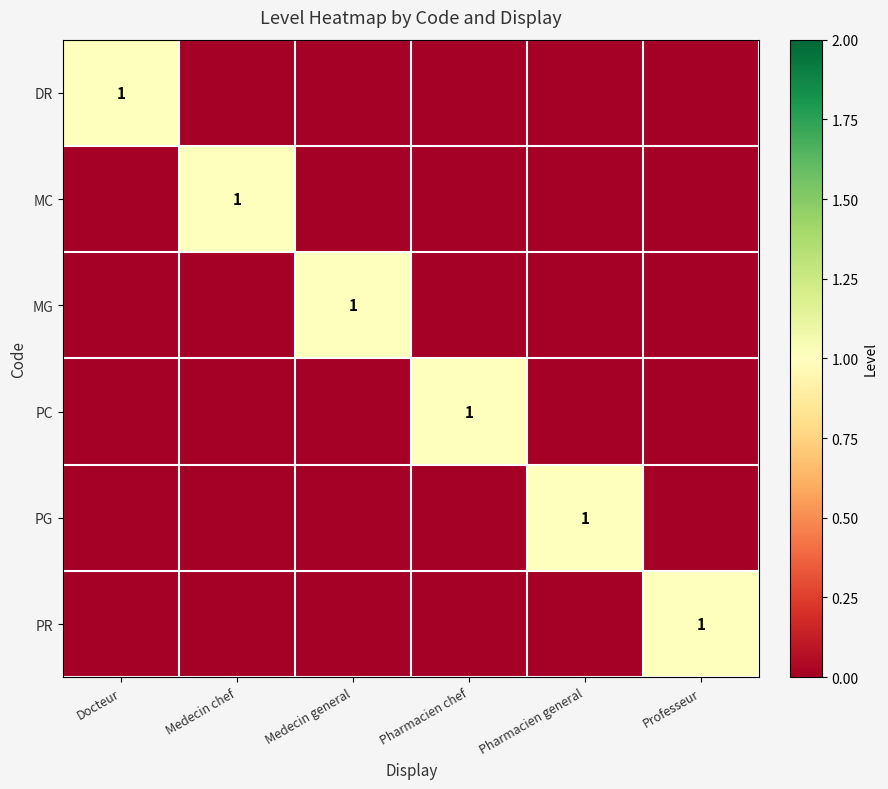

Between Pharmacien general and Professeur, which series saw the biggest shift?

PG